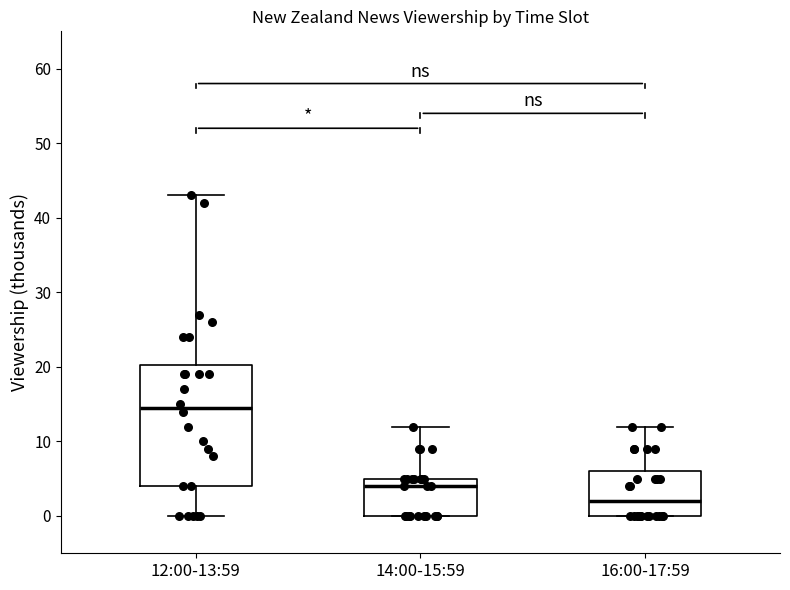

Which box is the tallest, from its lower edge to its upper edge?

12:00-13:59